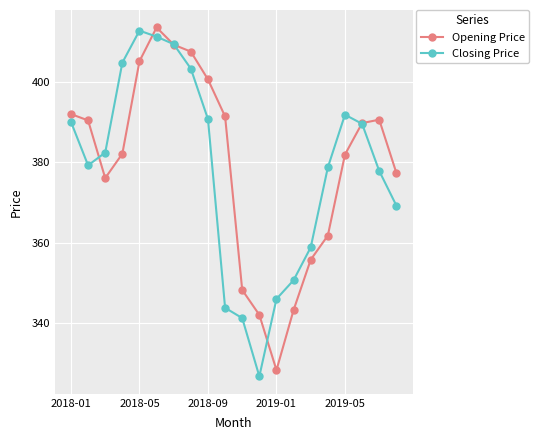

True or false: Opening Price and Closing Price cross at least once.

True